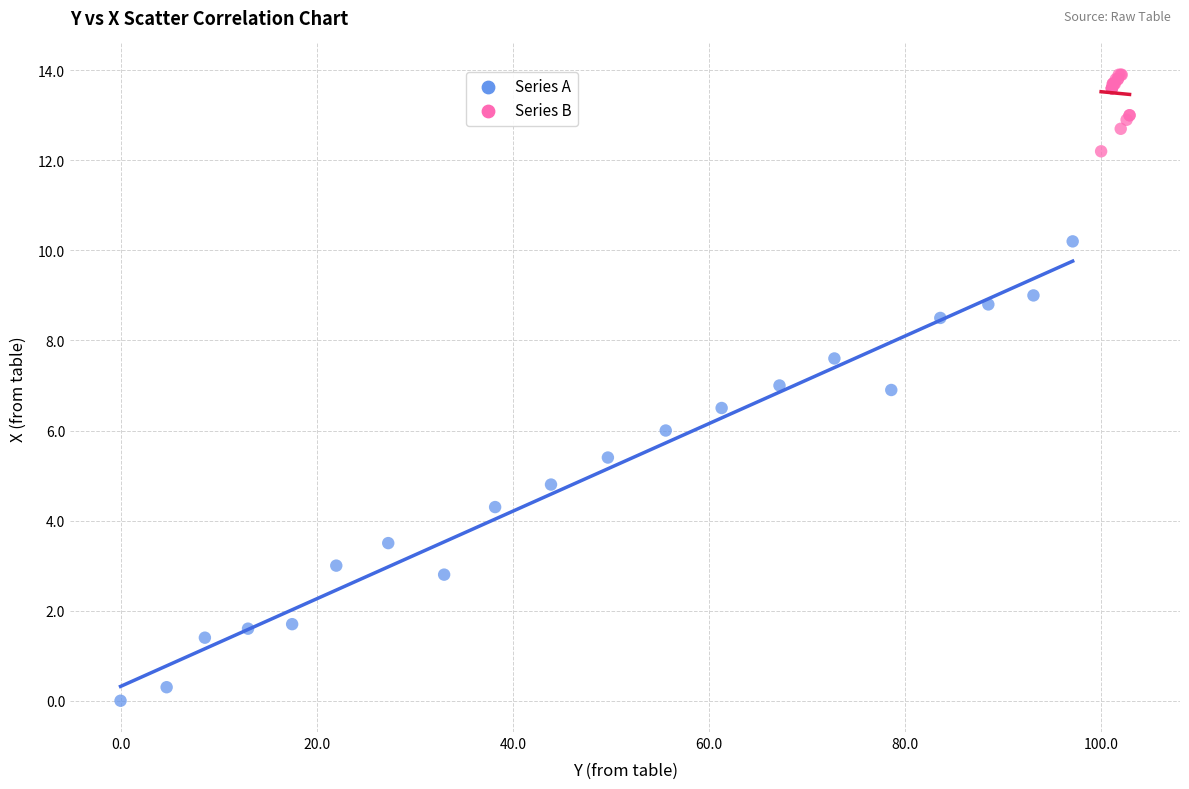

Which series contains the highest Y value?

Series B